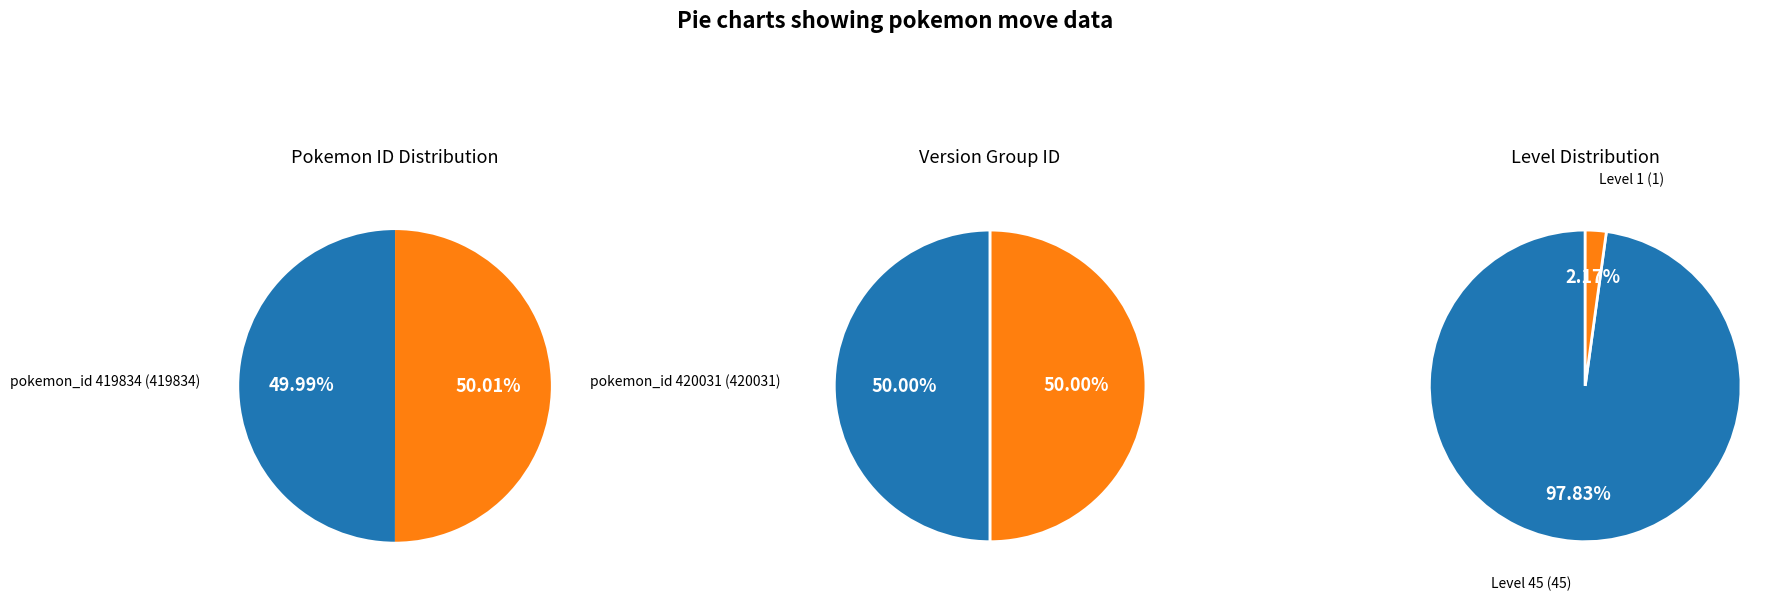

What percentage is the 419834 slice, to the nearest percent?

50%